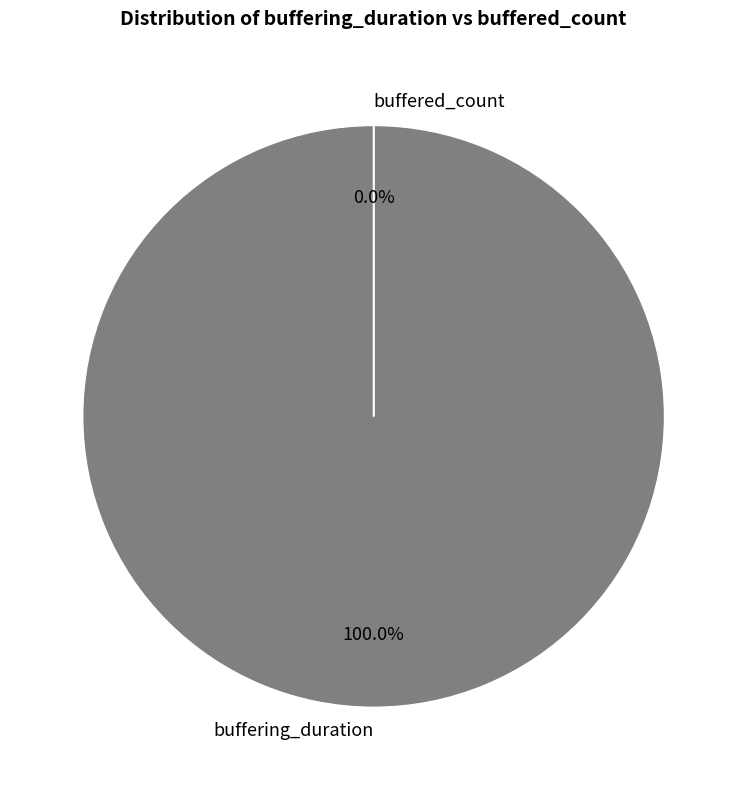

What percentage do buffering_duration and buffered_count together represent?

100.0%